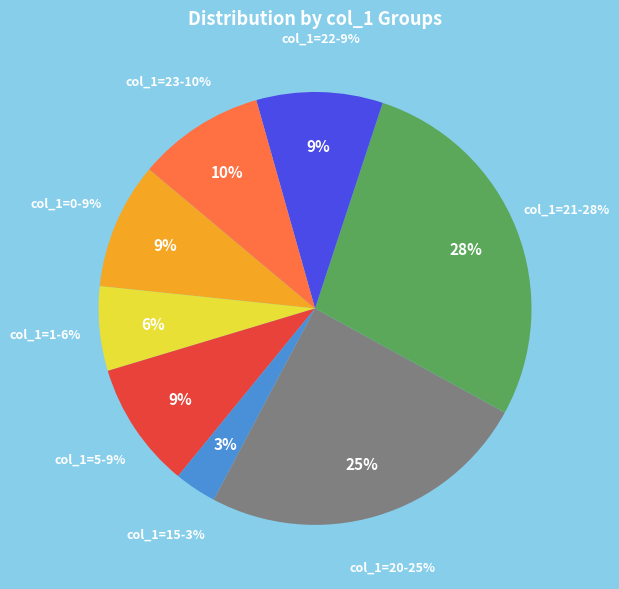

Does 23 account for over 50% of the chart?

No